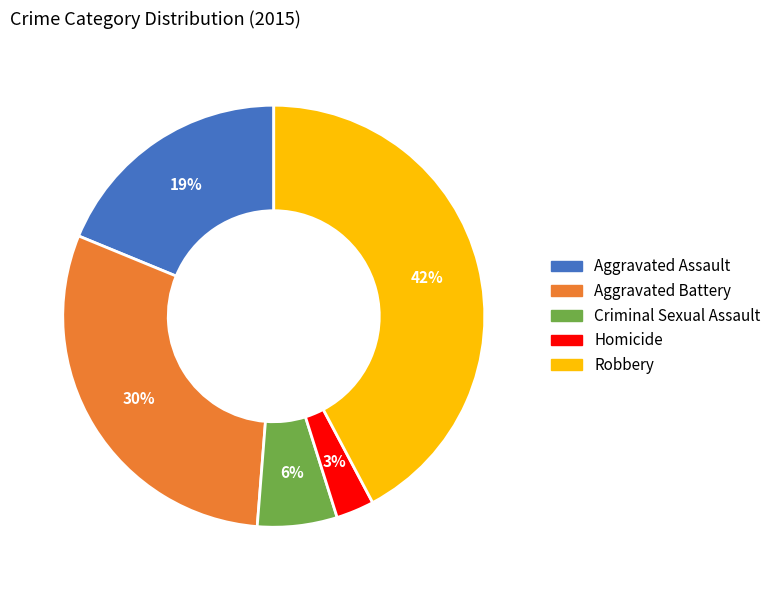

Count the number of slices in the pie.

5